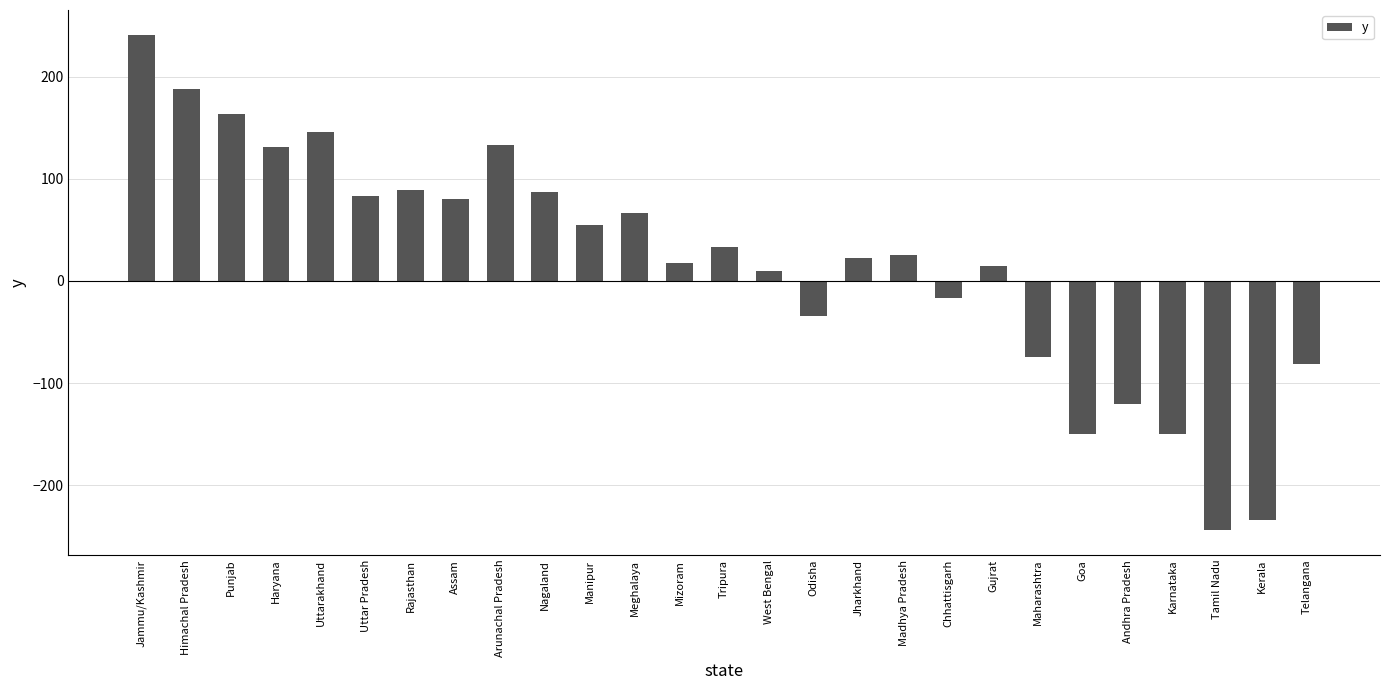

Where does the data first go above 25?

Jammu/Kashmir